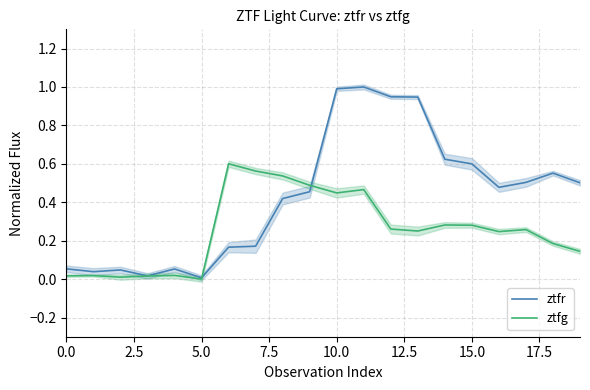

Rank the series at 2.5 from highest to lowest value.

ztfr, ztfg